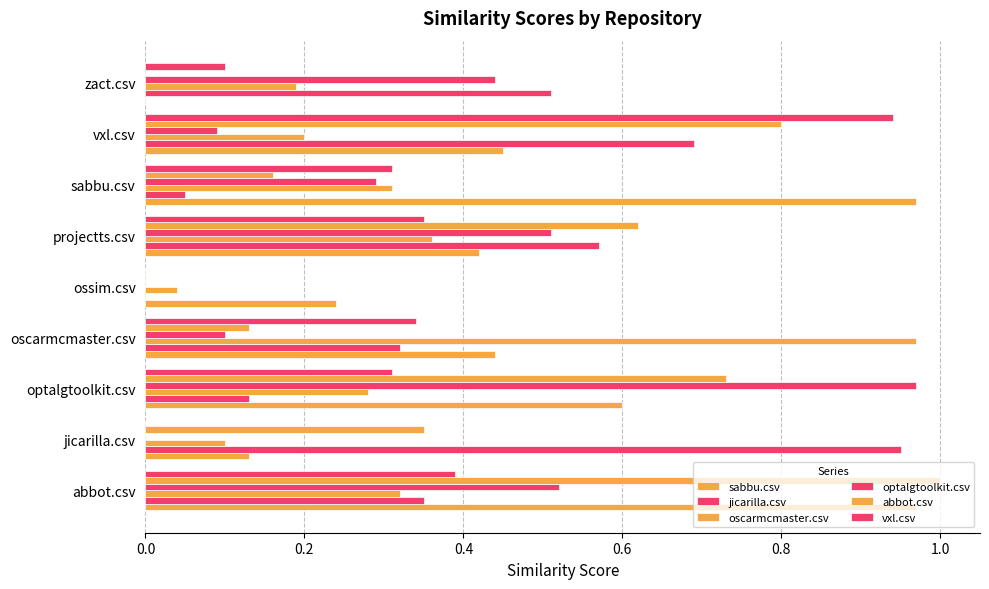

How many values in sabbu.csv are above zero?

8